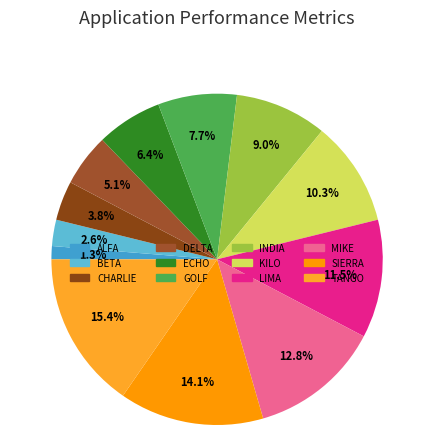

Do INDIA and KILO together represent more than half of the pie?

No